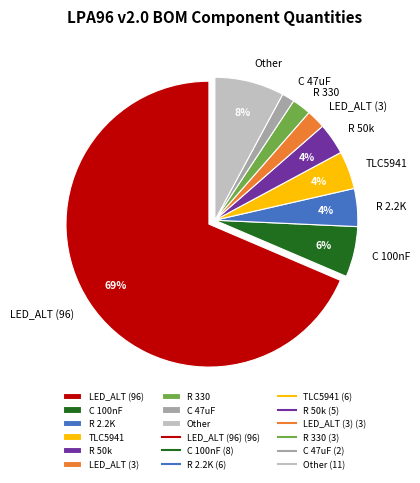

Which category has the smallest portion of the pie?

C 47uF